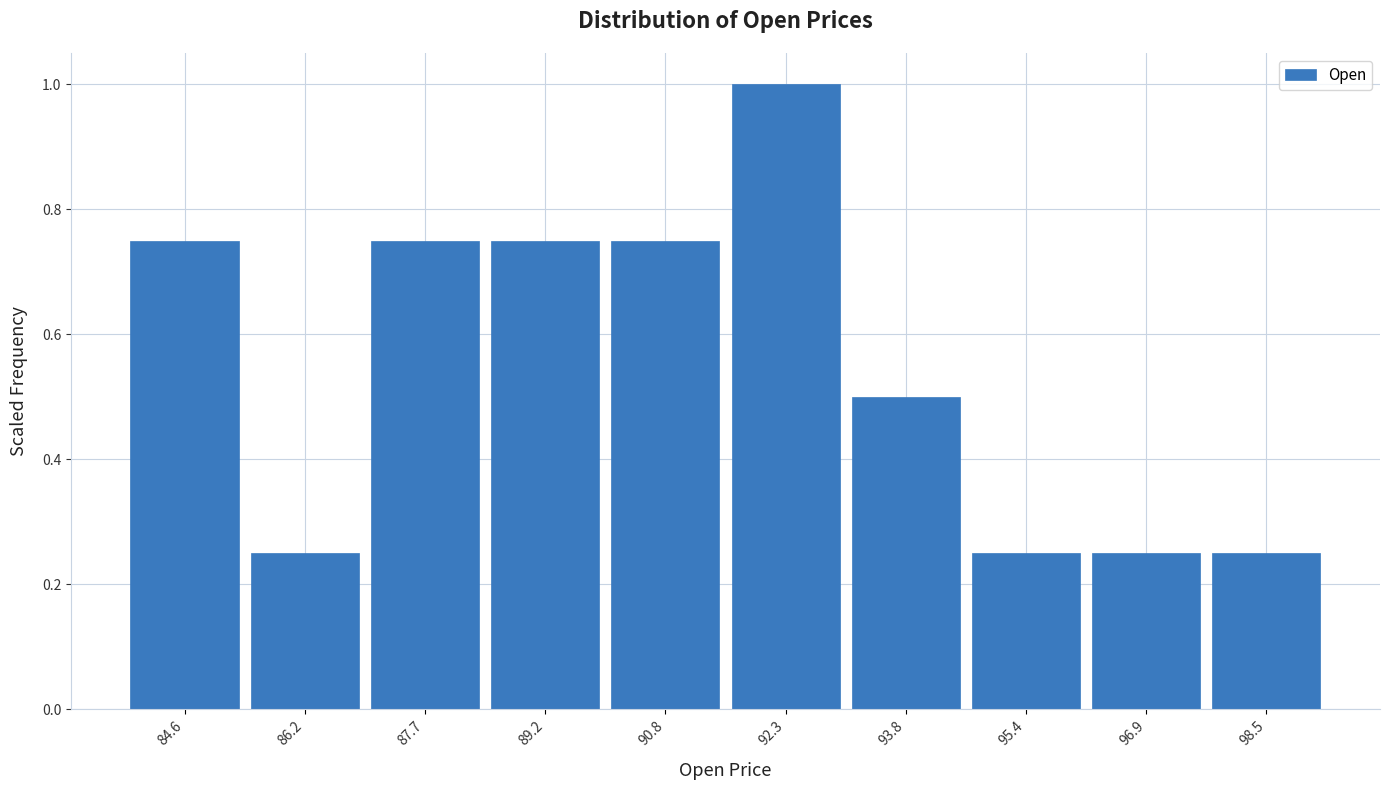

The value at 98.5 is 0.1. True or false?

False